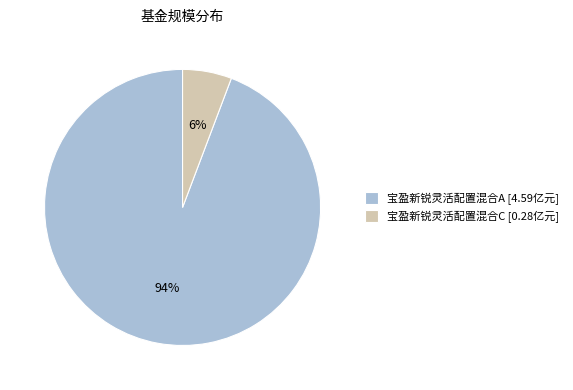

Combined, do 宝盈新锐灵活配置混合A [4.59亿元] and 宝盈新锐灵活配置混合C [0.28亿元] account for over 50%?

Yes